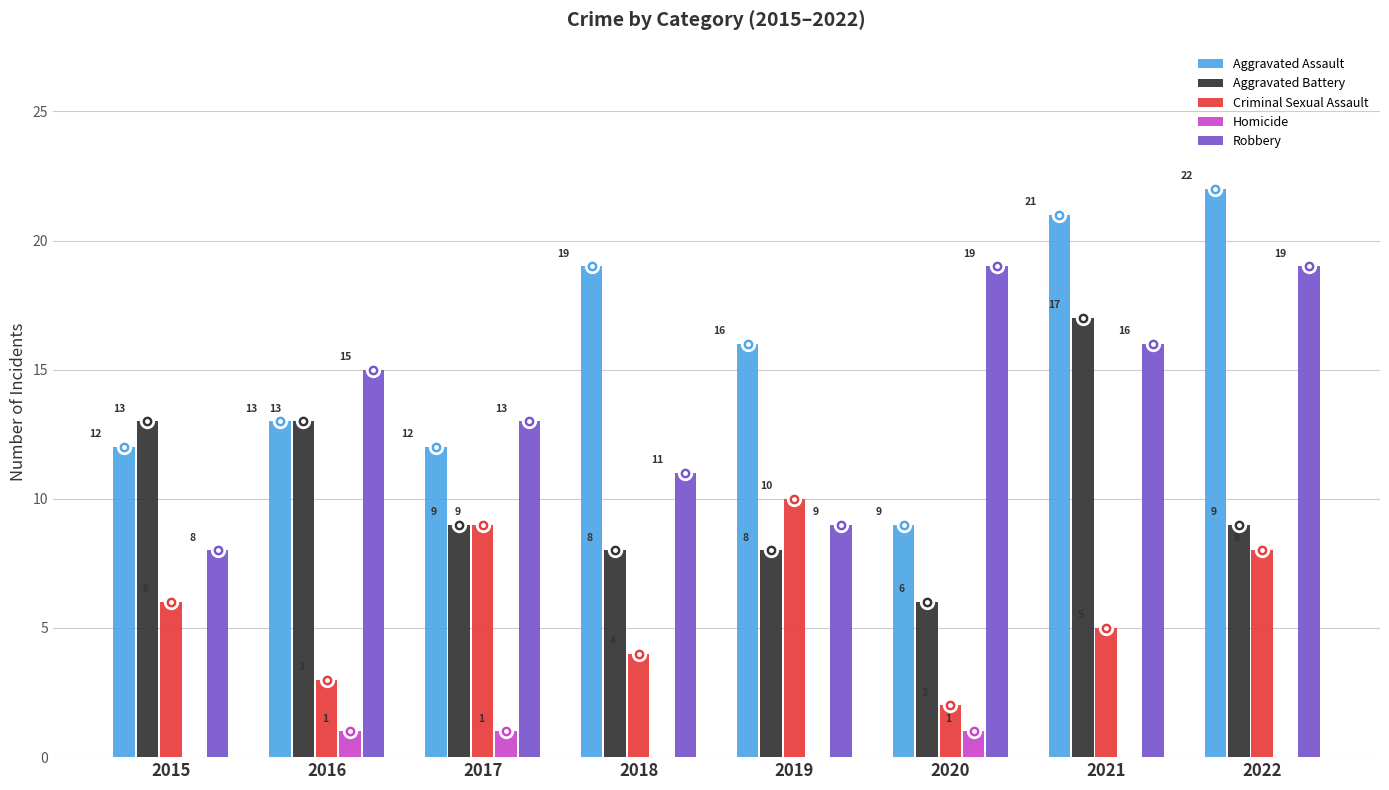

How many positive values does the Homicide series have?

3